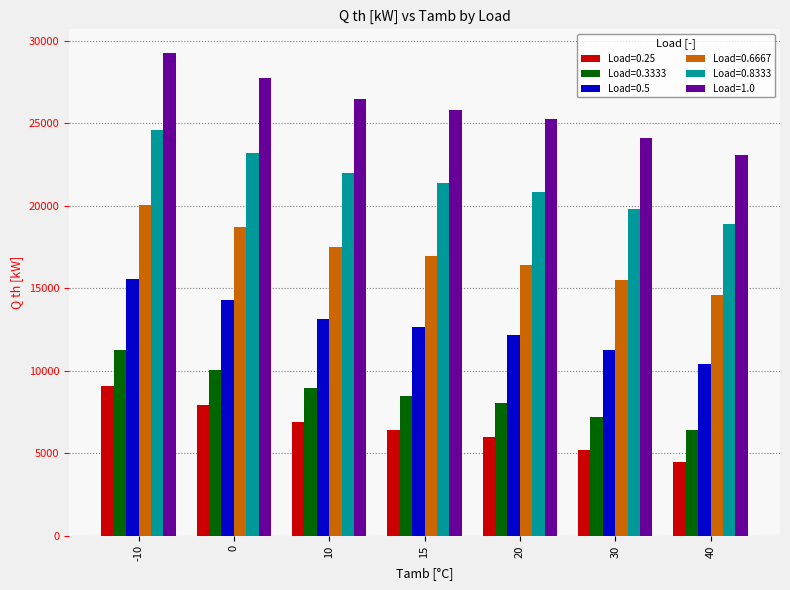

Rank the series at 10 from lowest to highest value.

Load=0.25, Load=0.3333, Load=0.5, Load=0.6667, Load=0.8333, Load=1.0